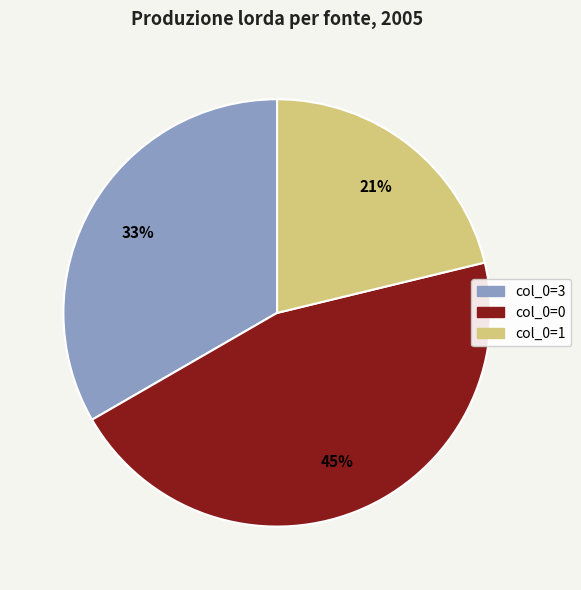

Is there a majority slice in this chart?

No